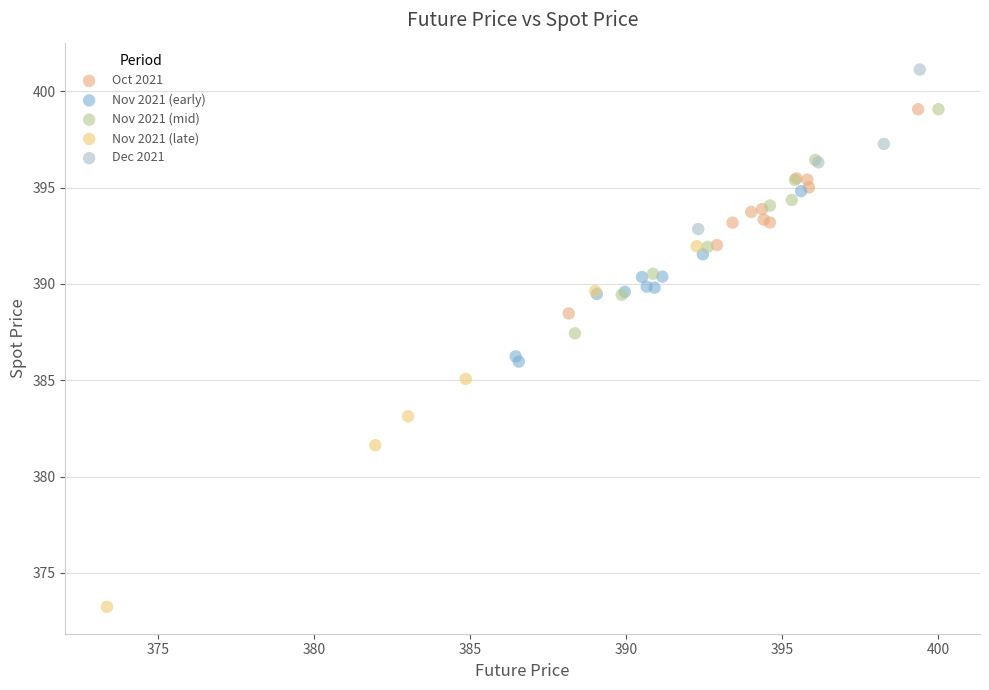

What are all the series names shown in the legend?

Oct 2021, Nov 2021 (early), Nov 2021 (mid), Nov 2021 (late), Dec 2021